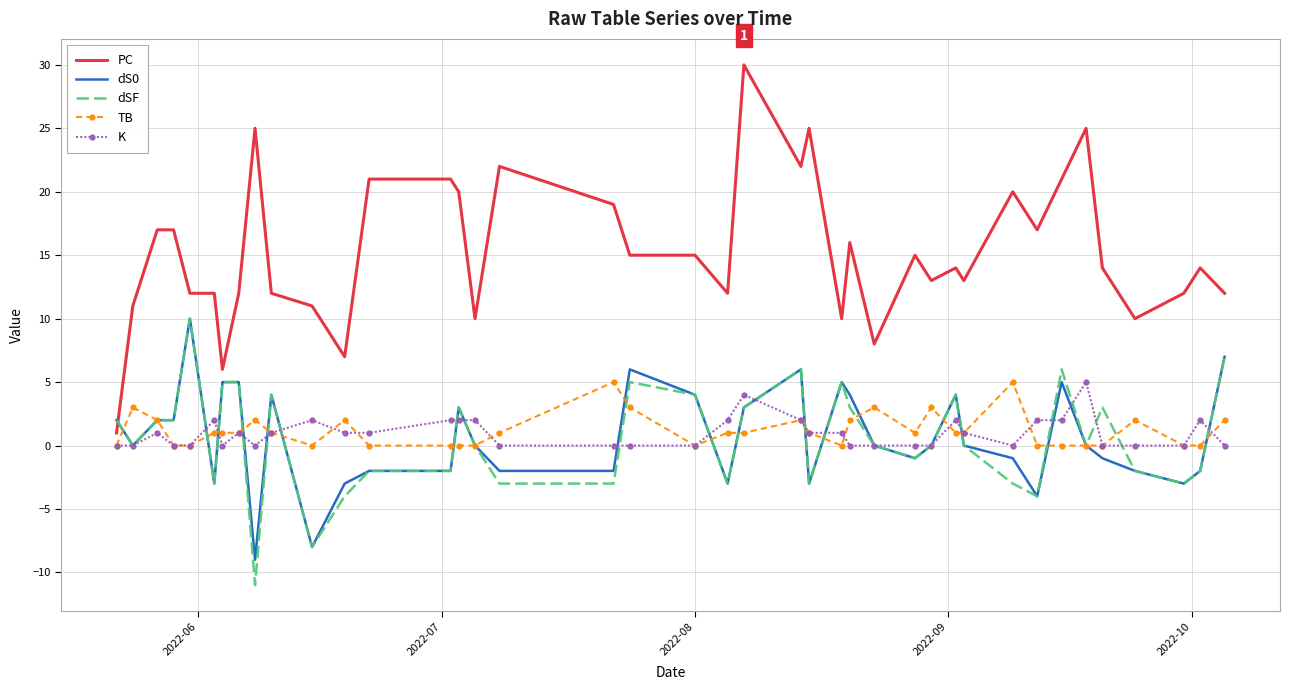

Which series has the largest range (max minus min)?

PC